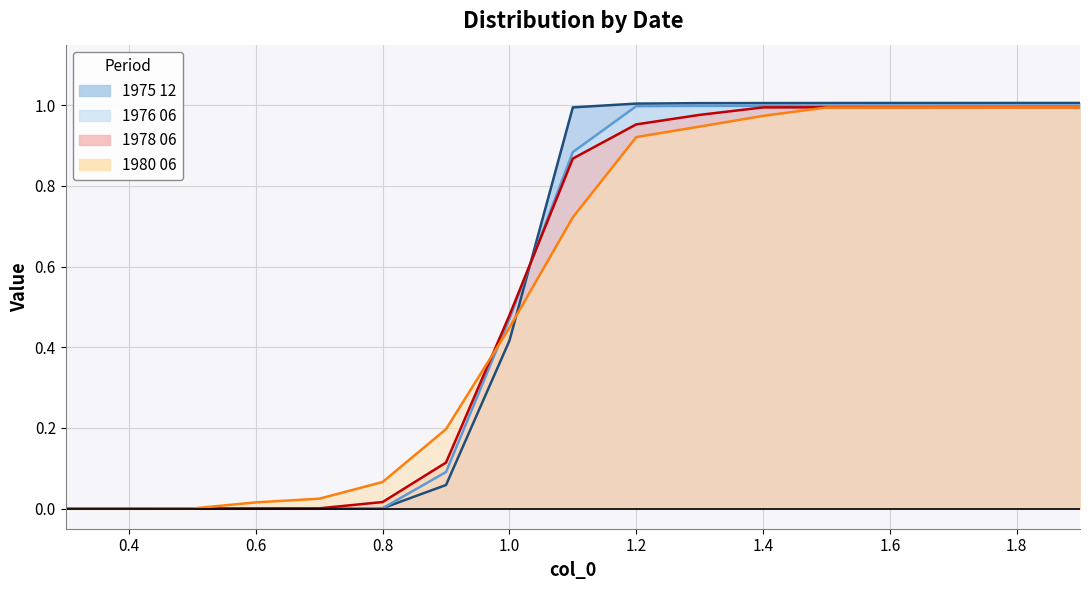

At how many categories does at least one series exceed 0?

16